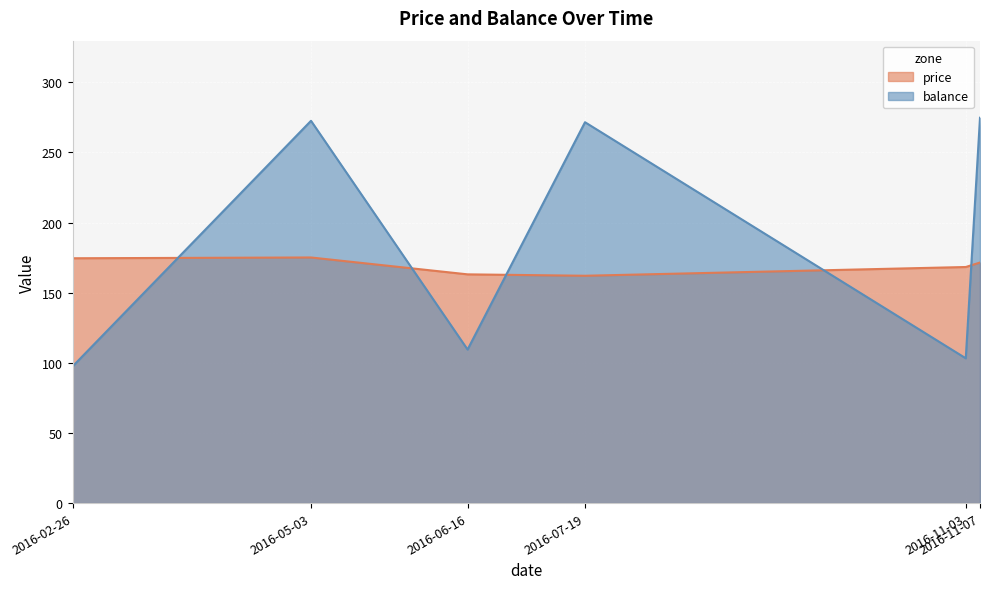

Which label corresponds to the smallest value in the chart?

2016-02-26